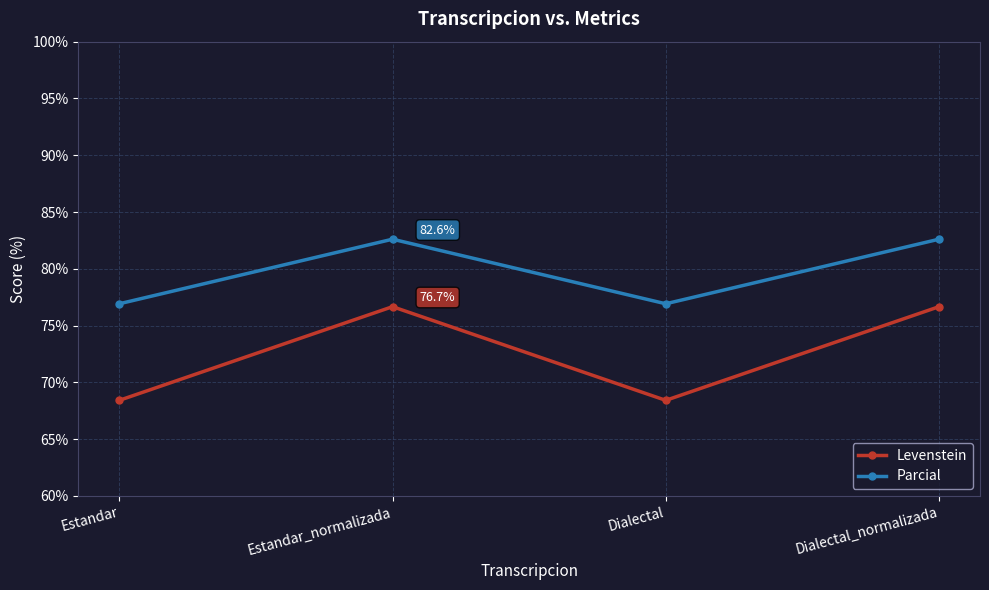

Reading left to right, extract all data points from this chart.

Levenstein: 68.4	76.7	68.4	76.7
Parcial: 76.9	82.6	76.9	82.6